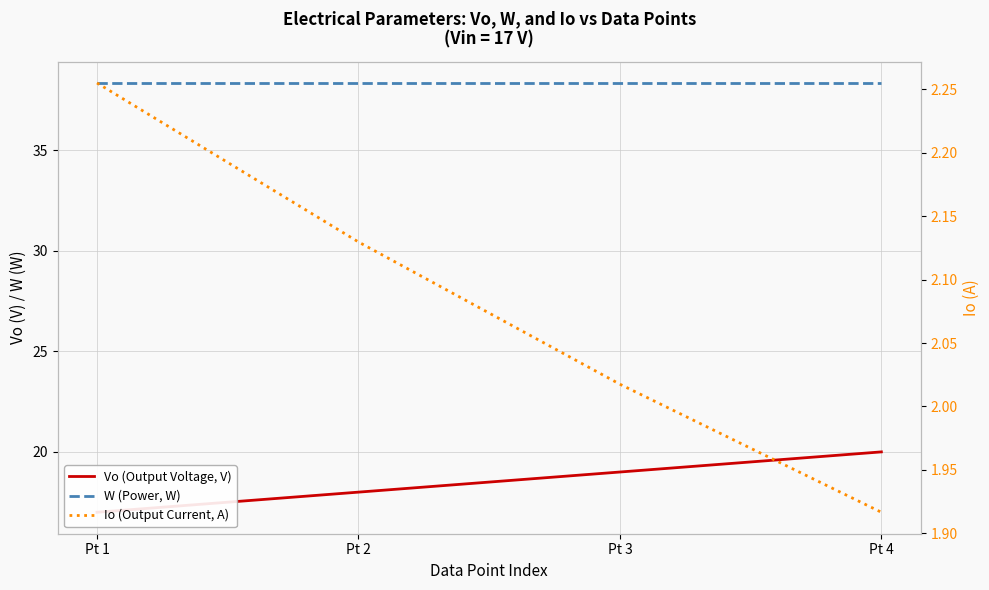

Rank the categories by Io (Output Current, A) value from highest to lowest.

Pt 1, Pt 2, Pt 3, Pt 4